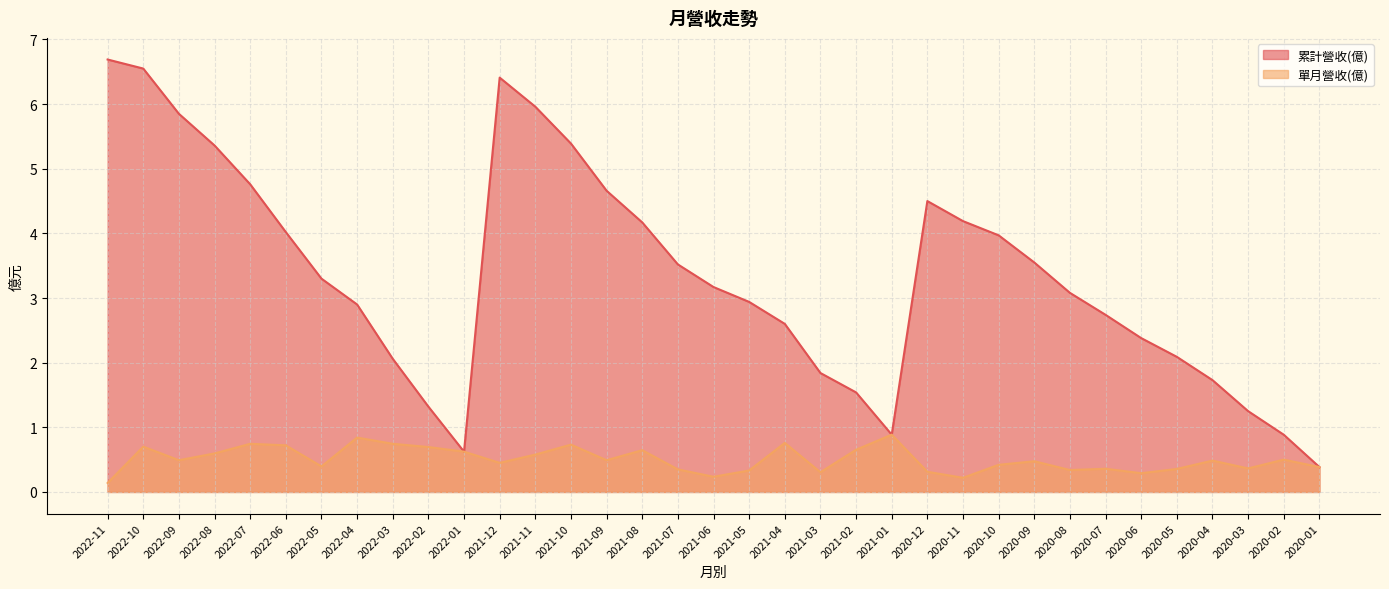

Does the chart have visible grid lines?

Yes